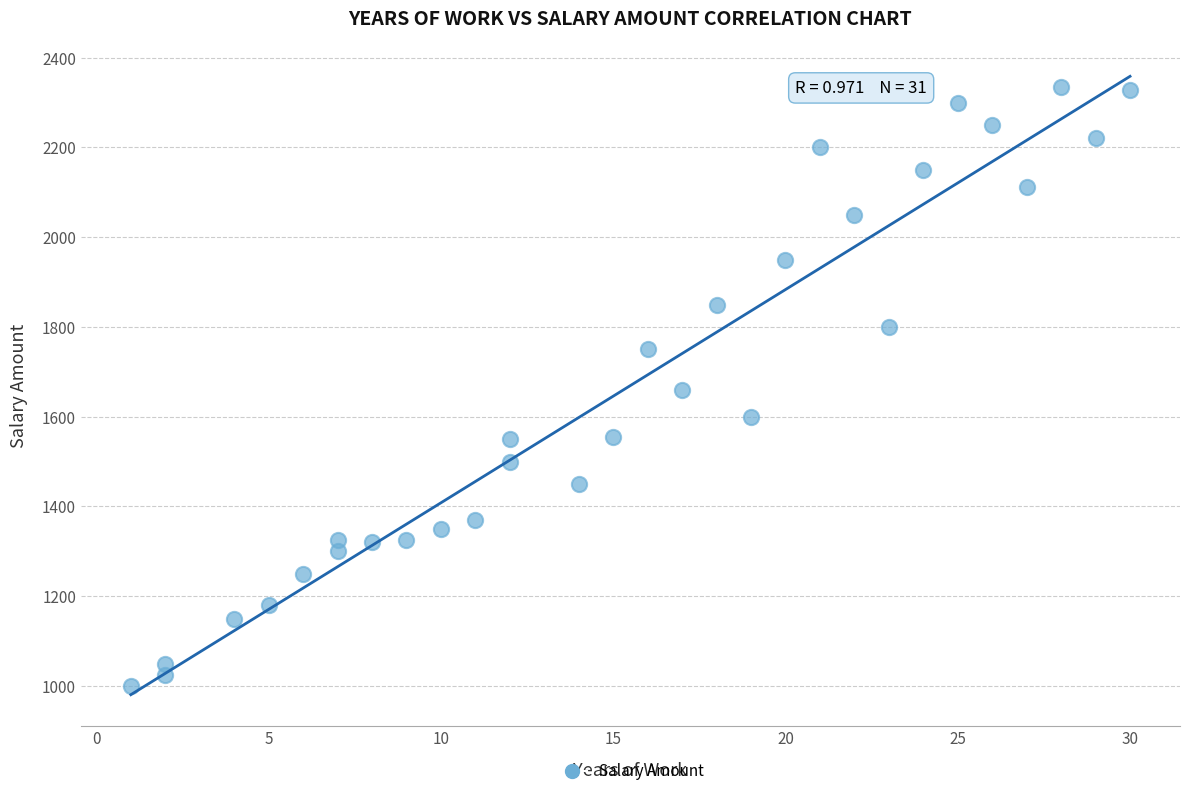

What is the range of X values (max minus min)?

29